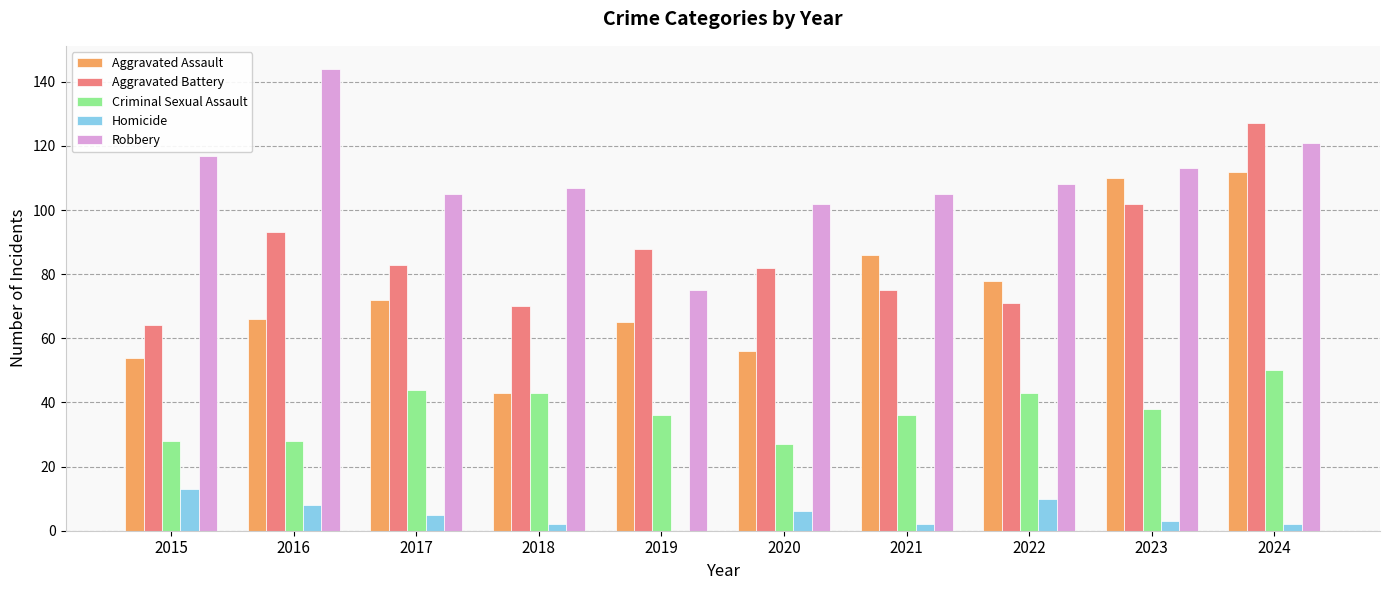

How many distinct data groups are displayed?

5